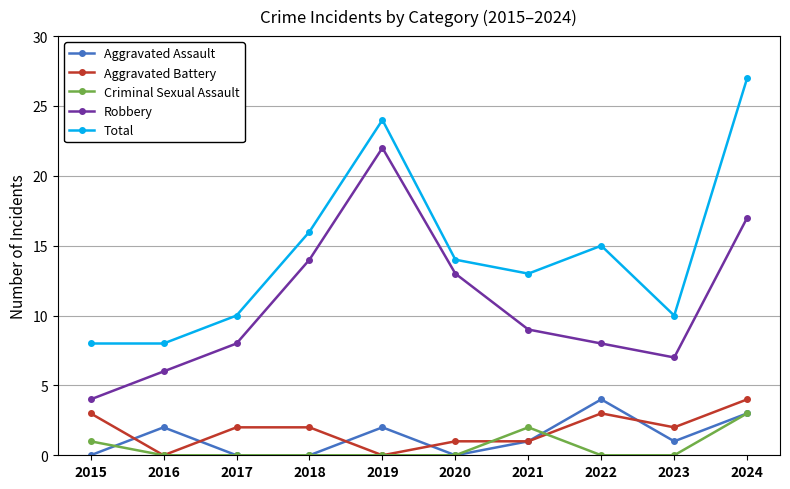

True or false: Robbery and Aggravated Battery intersect in this chart.

False